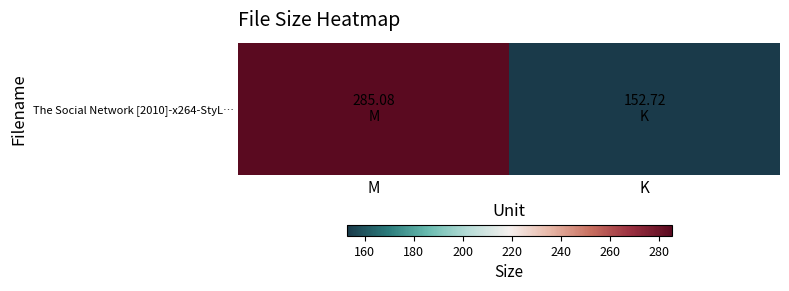

What is the change in value from M to K?

-132.4